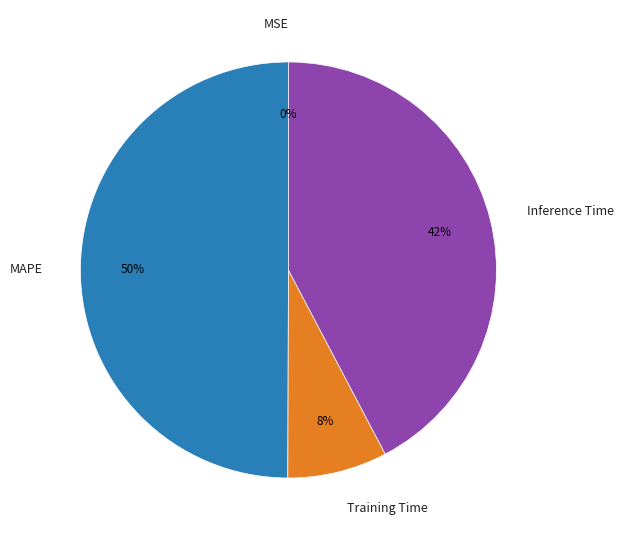

True or false: MAPE accounts for 41% of the total.

False